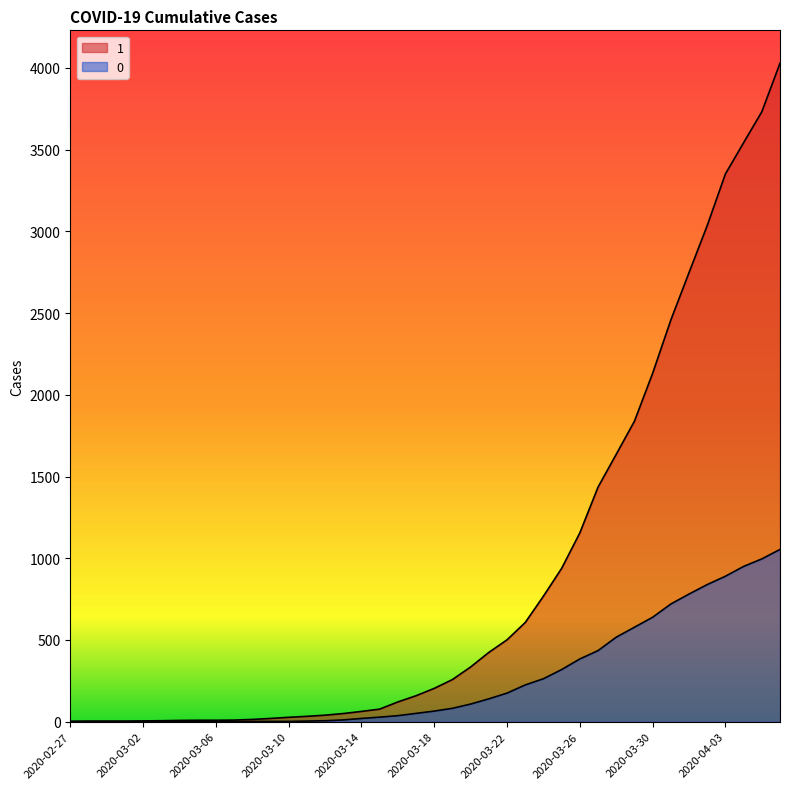

What is the sum of all 1 values?

35787